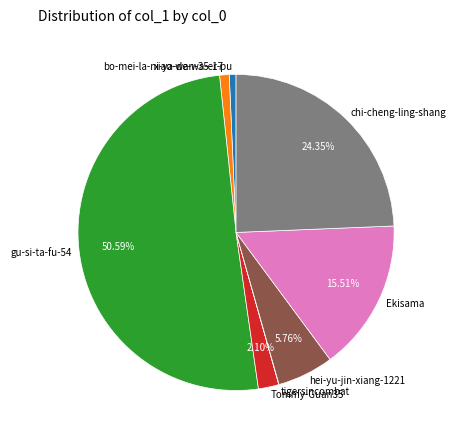

Which category accounts for the majority?

gu-si-ta-fu-54